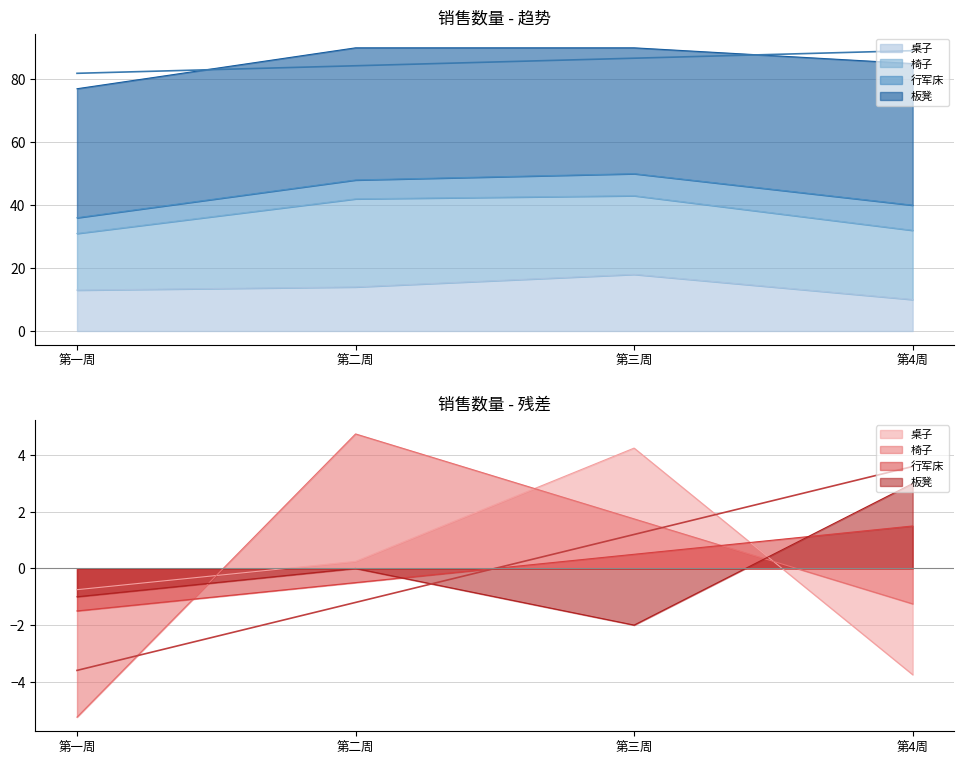

What are all the series names shown in the legend?

桌子, 椅子, 行军床, 板凳